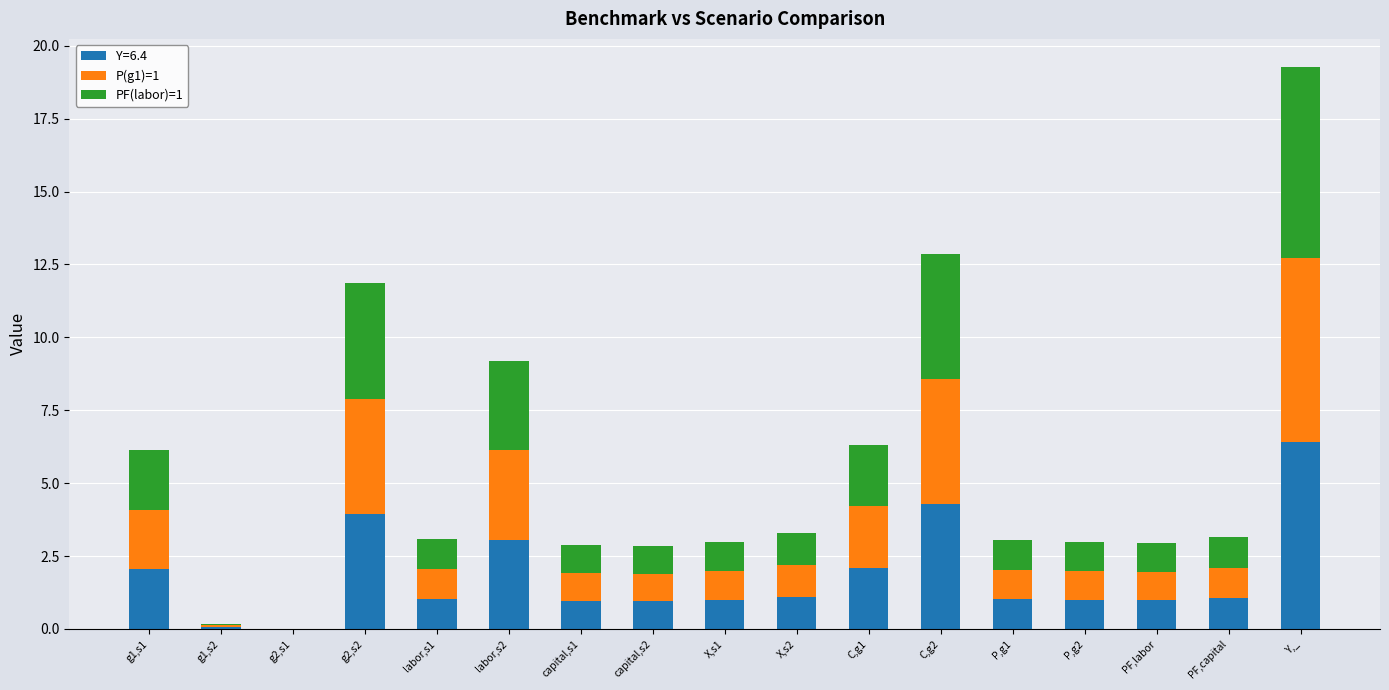

The value of Y=6.4 at P,g2 is 1.0. True or false?

True